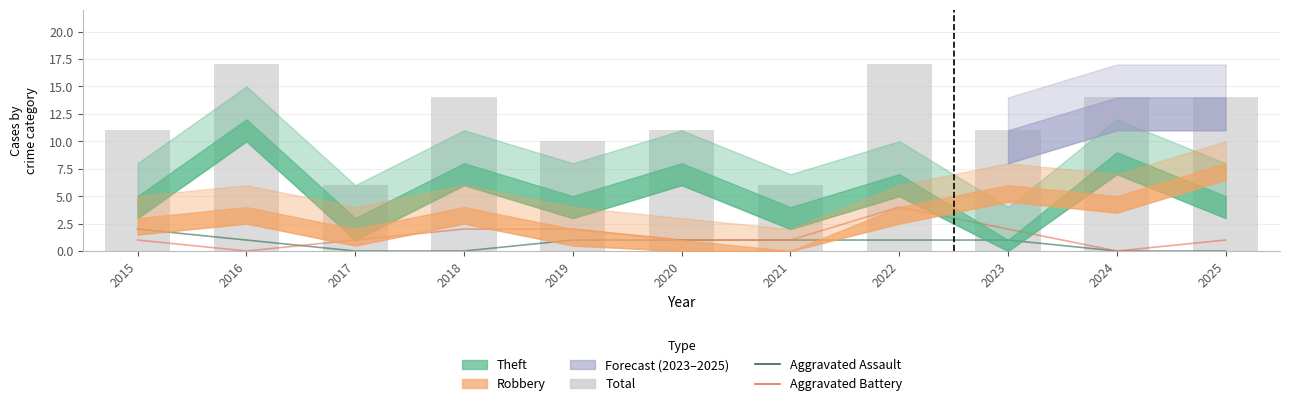

How many data points in Total are above 11?

5